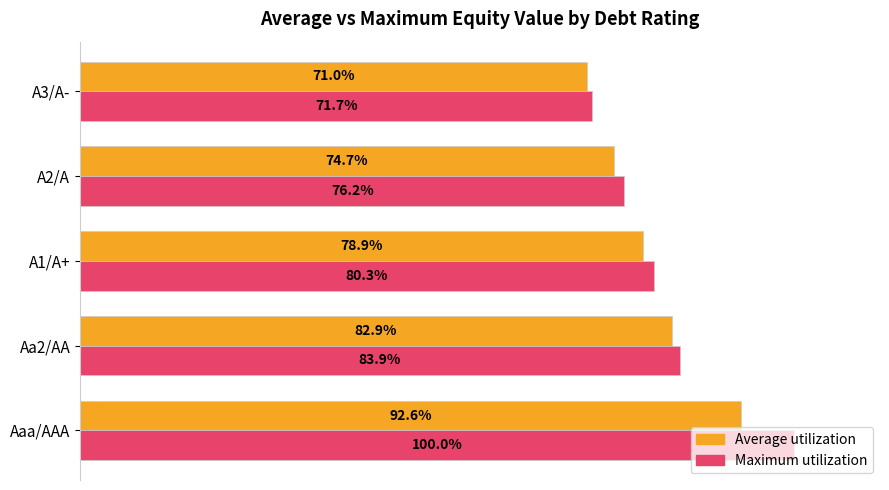

Rank the series by their average value, from highest to lowest.

Maximum utilization, Average utilization